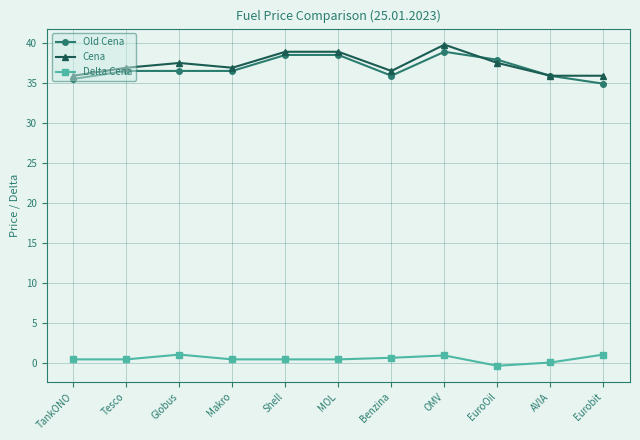

What is the difference between the maximum and minimum values in the Cena series?

3.9